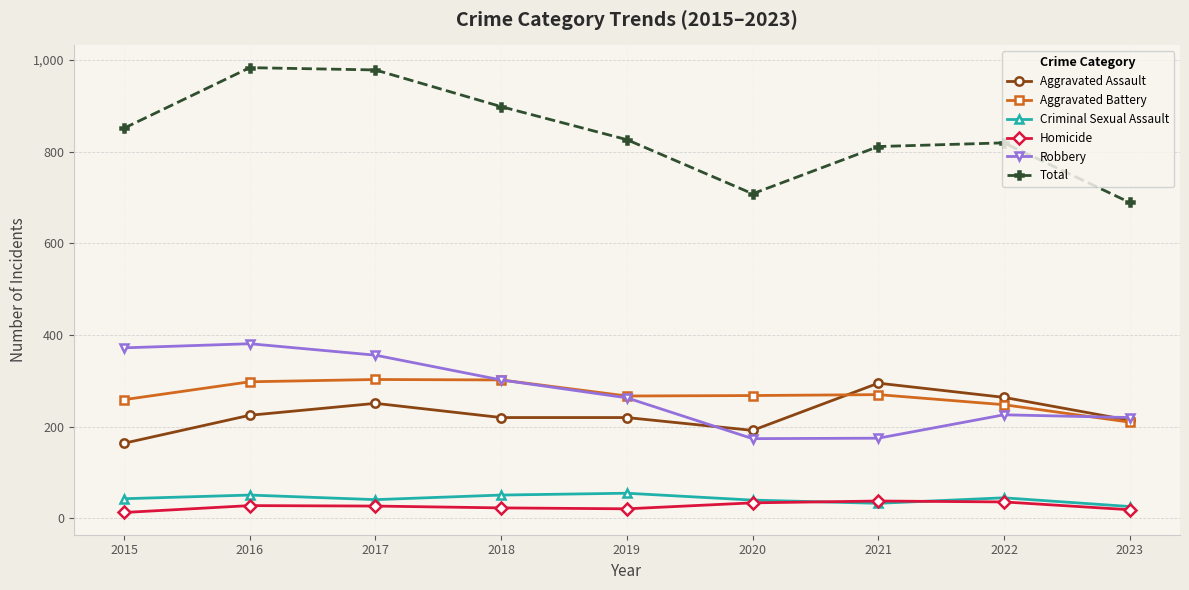

What is the value of the Robbery point at the 3rd from the left?

356